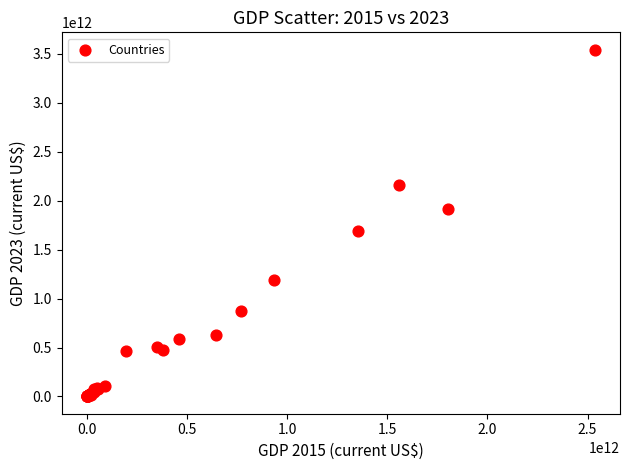

What Y value in the scatter plot is closest to 1772105392654?

1692956646855.7